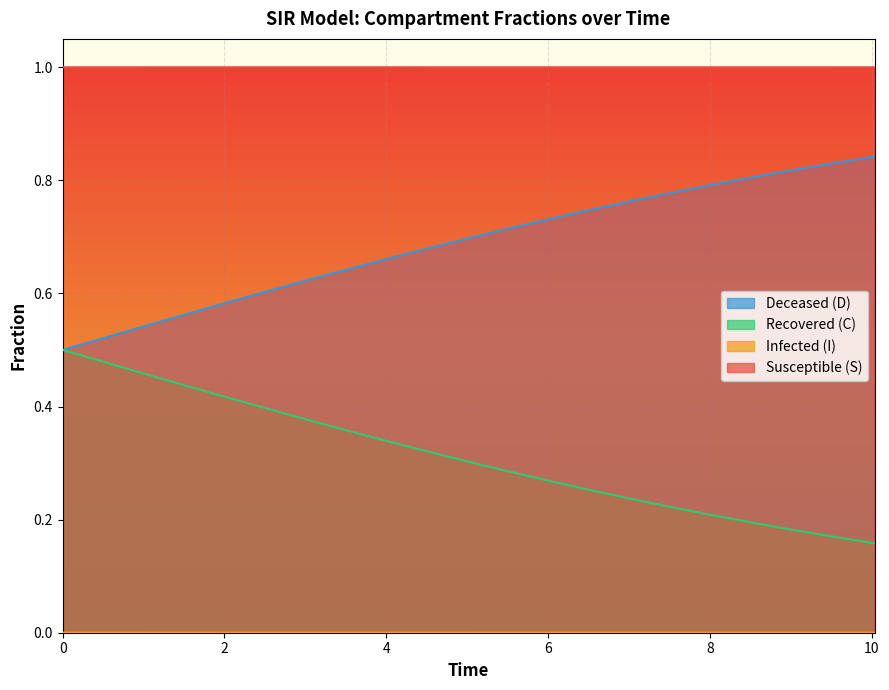

True or false: Susceptible (S) and Deceased (D) intersect in this chart.

False